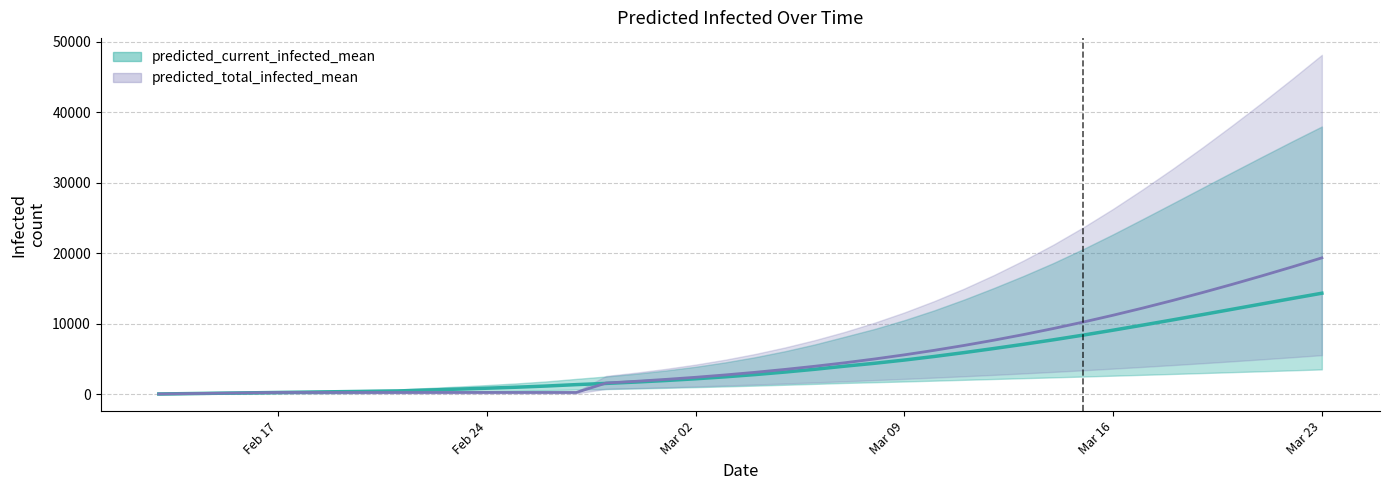

How many values in the predicted_current_infected_mean series exceed 2804?

19